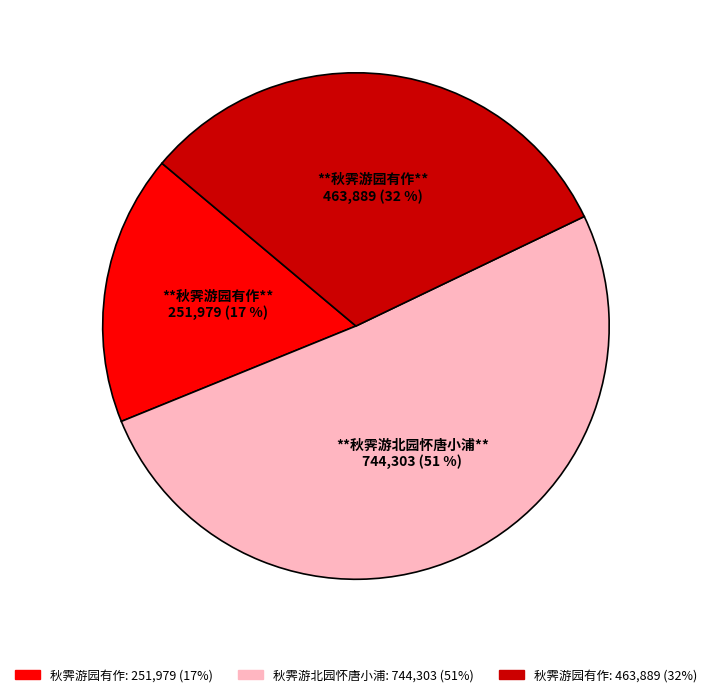

To the nearest percent, what is the average slice percentage?

33%